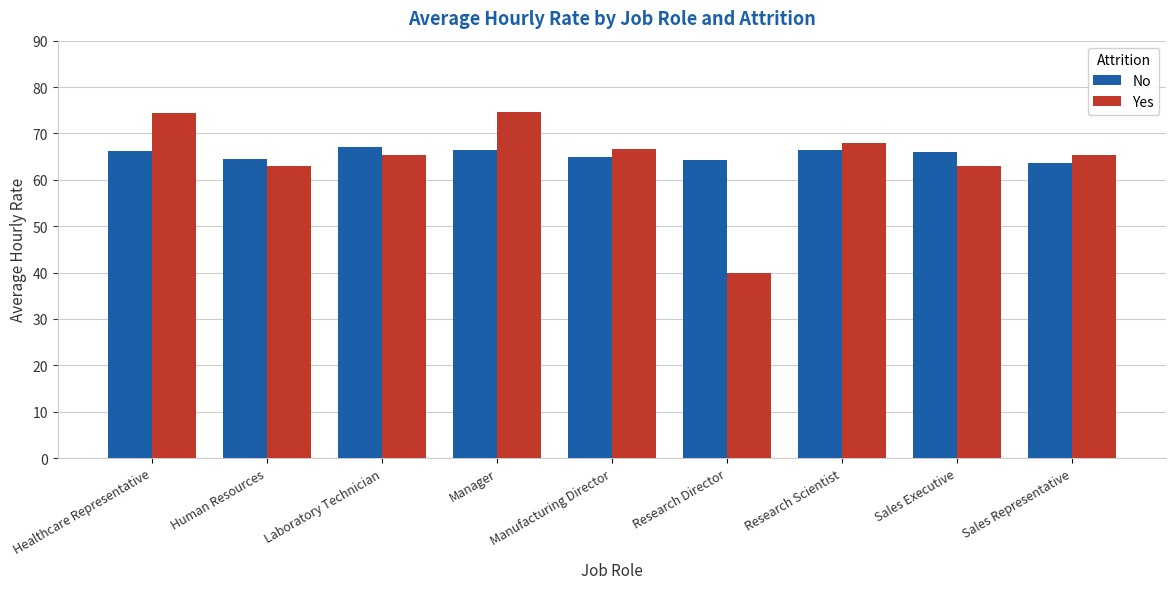

List the series in order of their peak value, highest first.

Yes, No